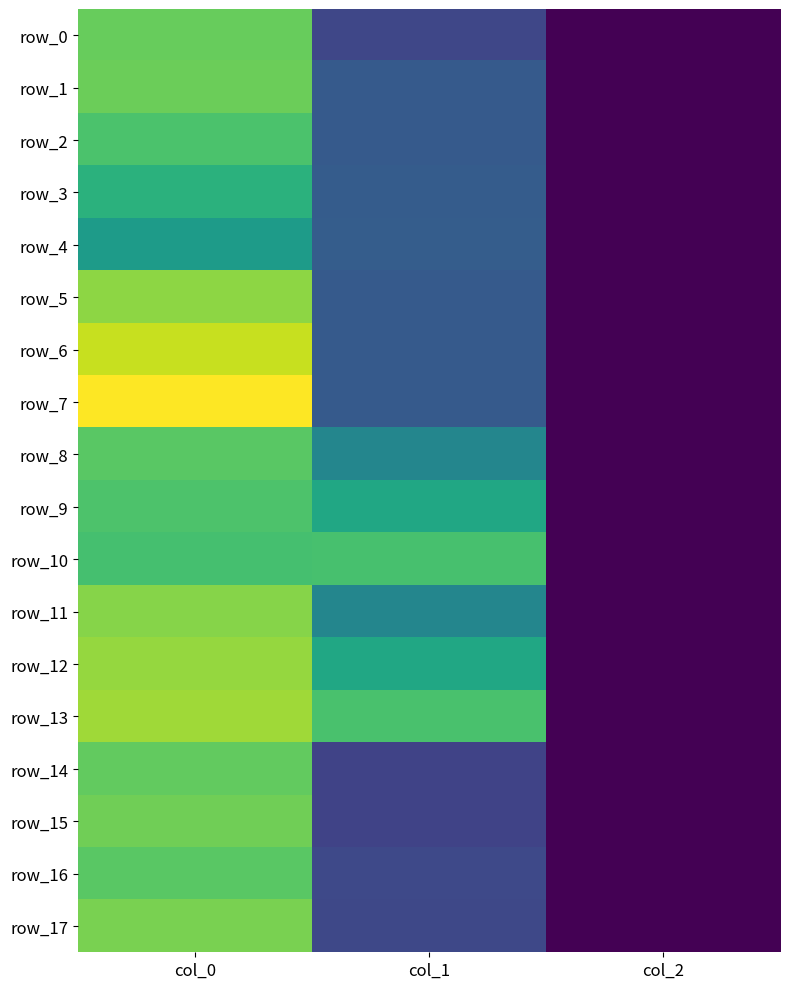

At how many categories does at least one series exceed 680?

2